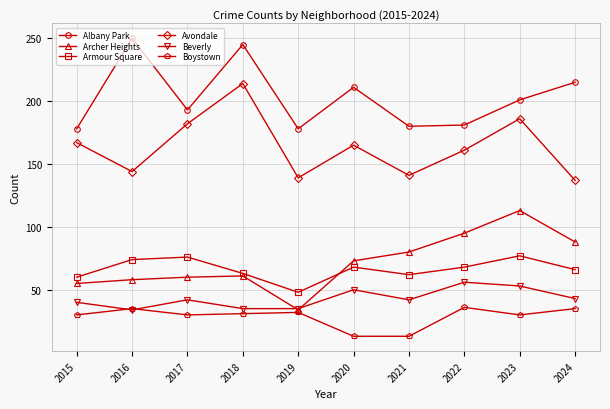

Which category has the highest value in the Avondale series?

2018